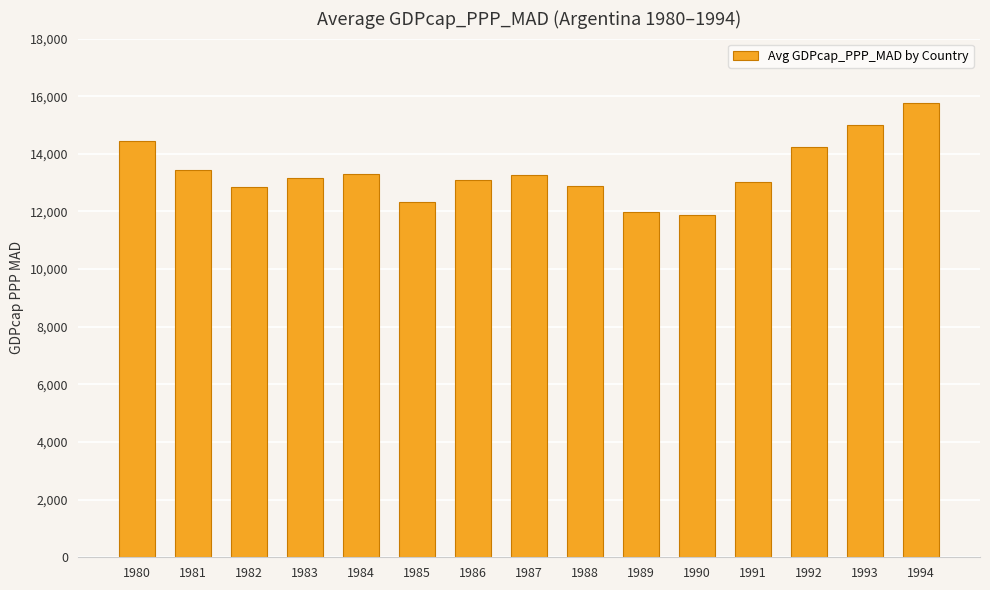

What is the maximum value shown in the chart?

15748